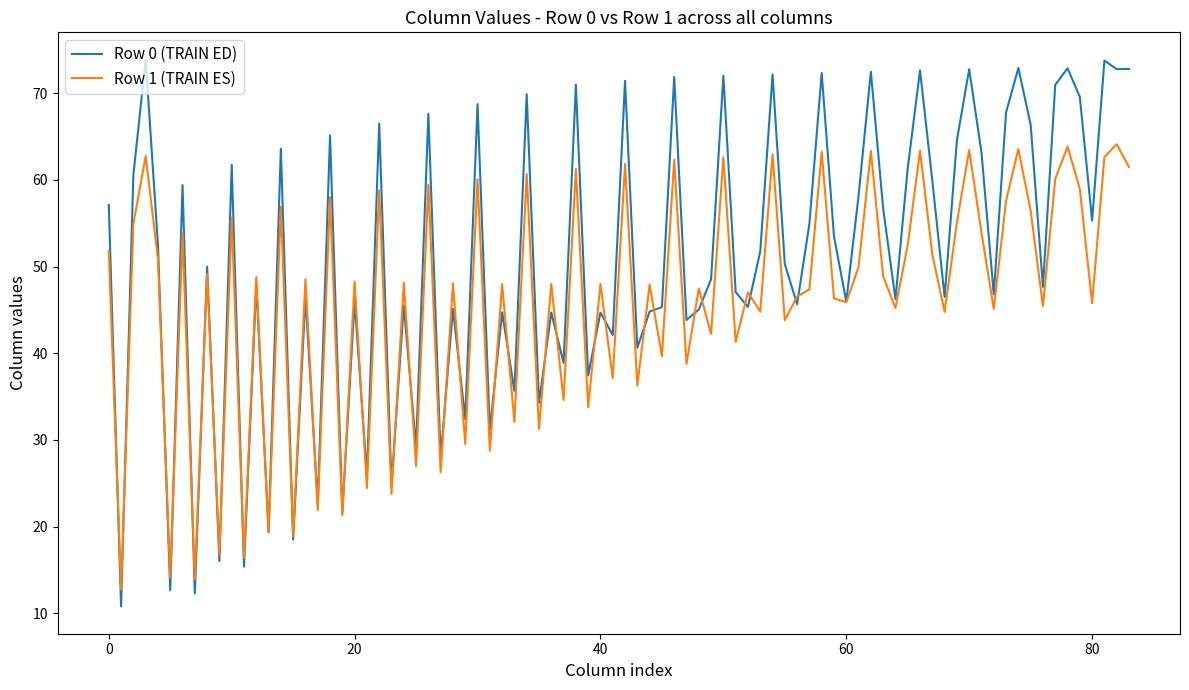

Which series has the largest total across all categories?

Row 0 (TRAIN ED)